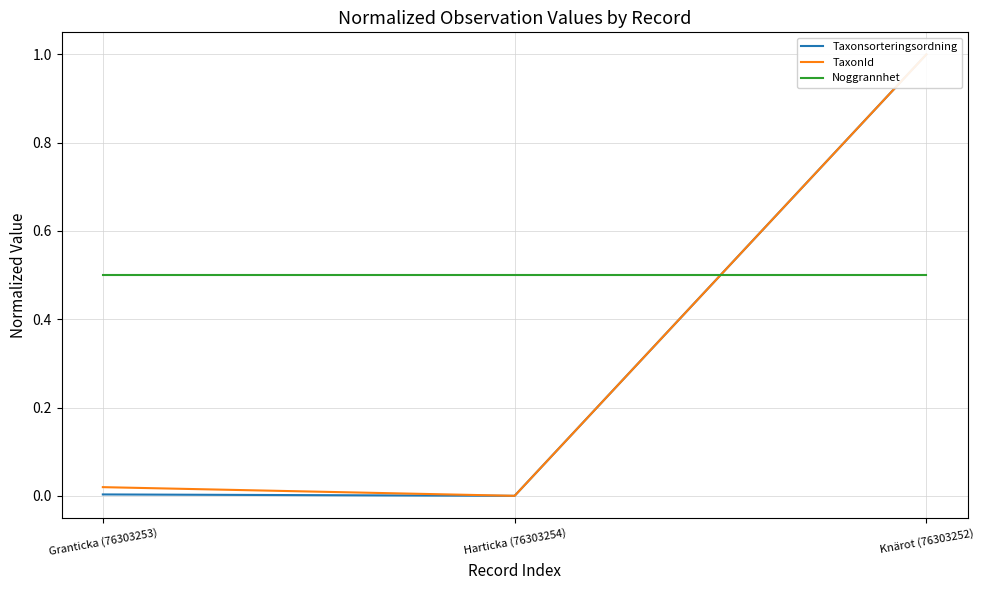

Which series has the largest total across all categories?

Noggrannhet